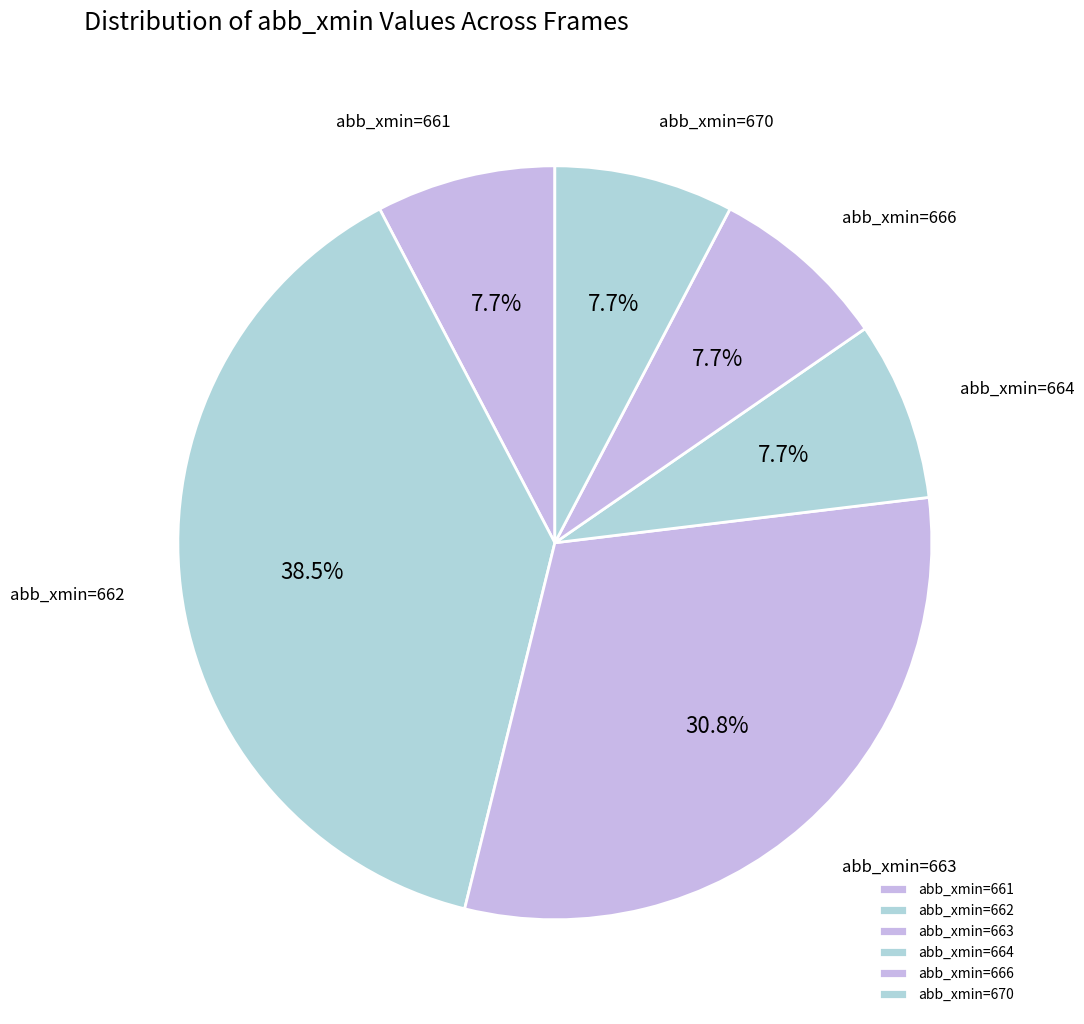

Do abb_xmin=663 and abb_xmin=670 together represent more than half of the pie?

No